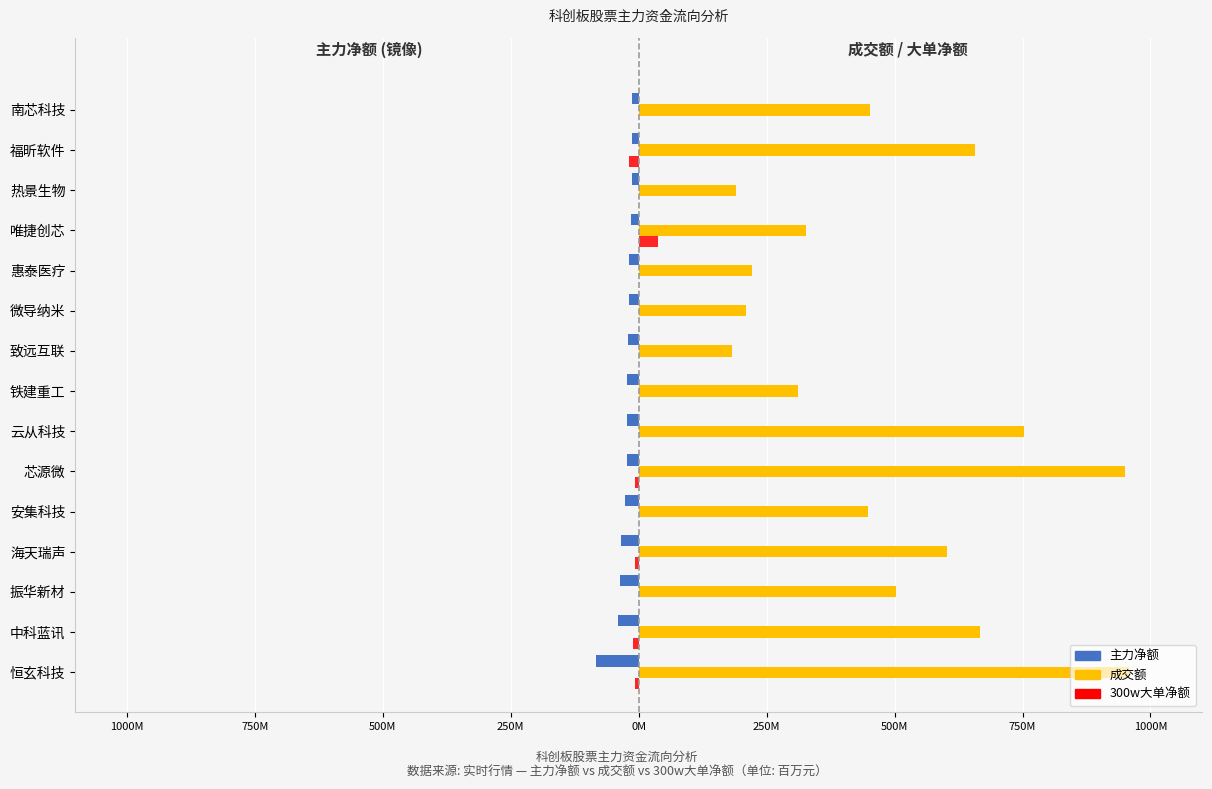

What are all the series names shown in the legend?

主力净额, 成交额, 300w大单净额